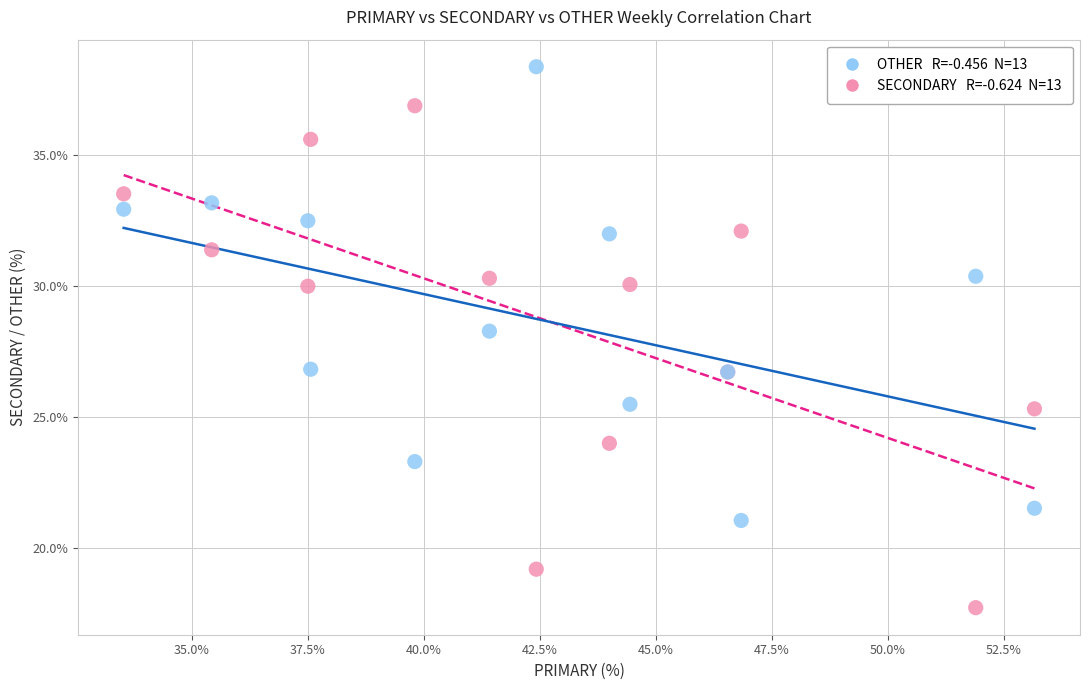

Across all series, what Y value is closest to 28?

28.3